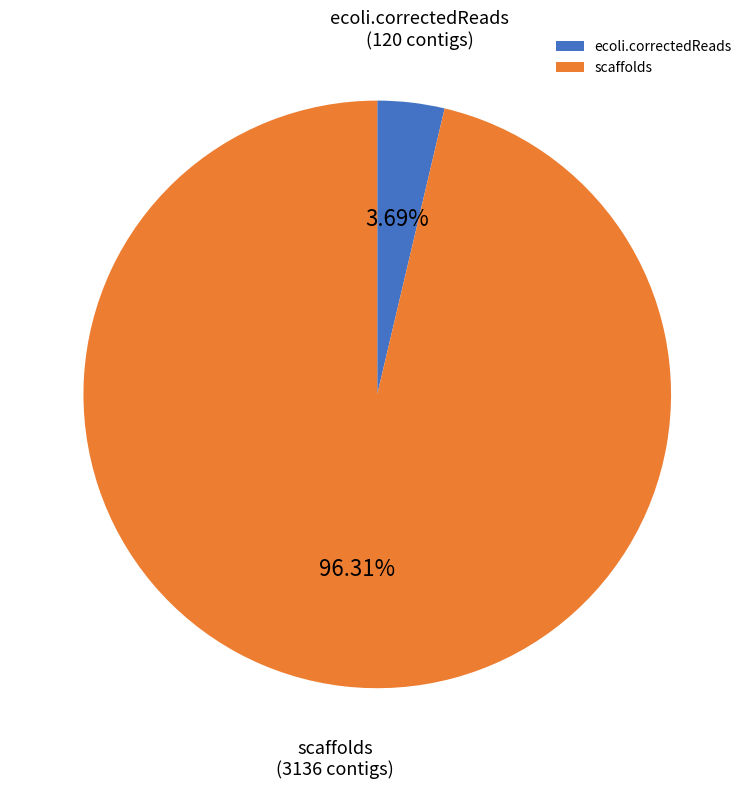

The ecoli.correctedReads slice represents 4% of the pie. True or false?

True